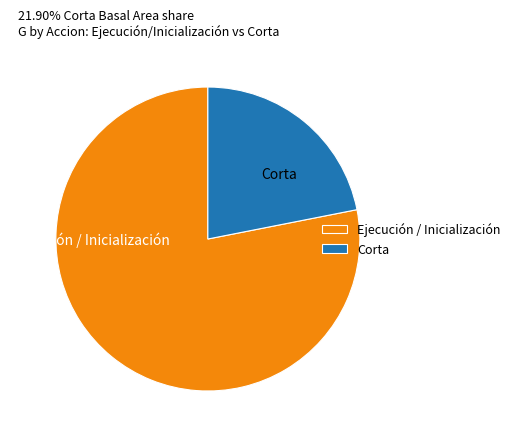

Rank the categories by value from lowest to highest.

Corta, Ejecución / Inicialización